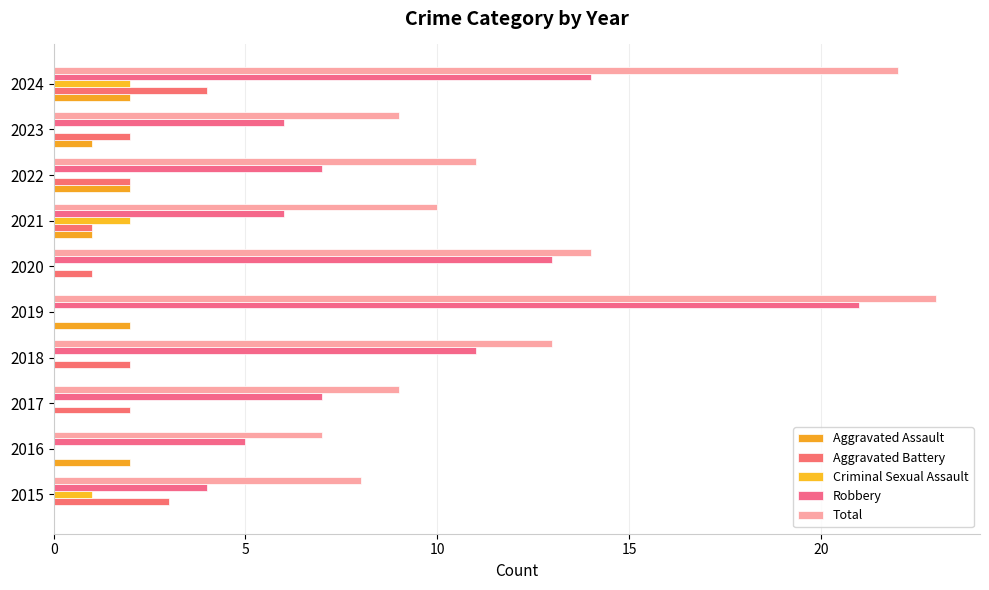

Count the number of data series in this chart.

5